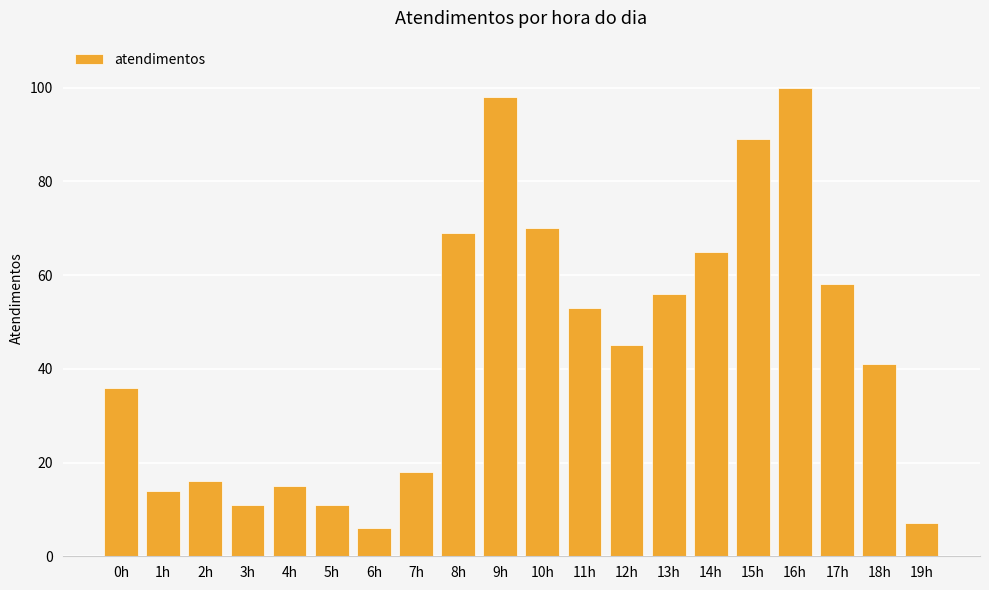

What is the value of the 1st bar from the left?

36